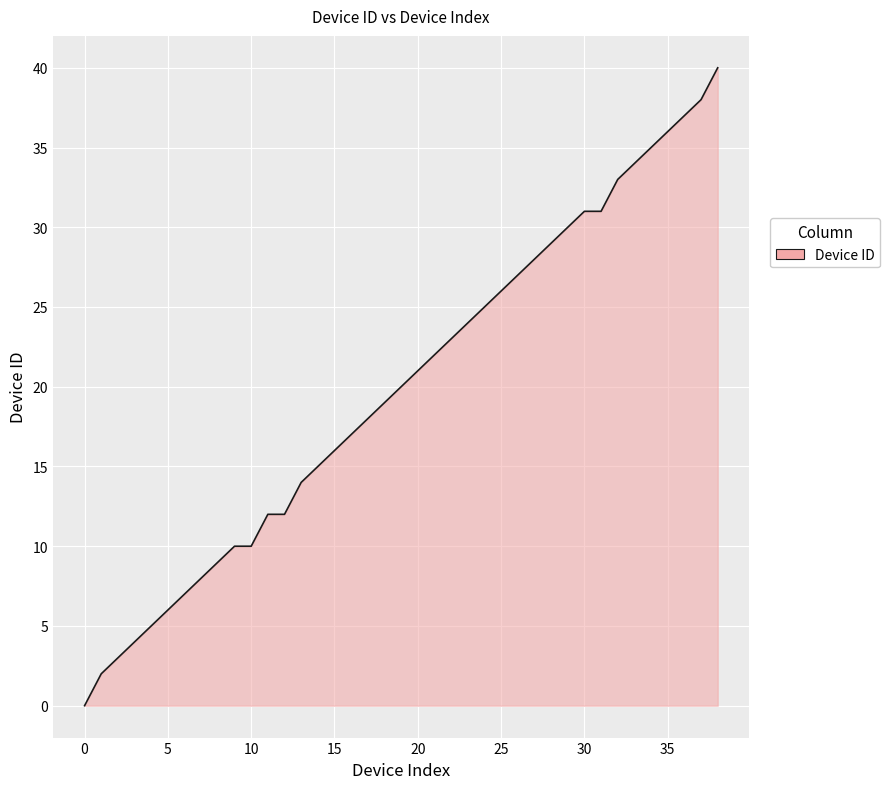

What is the difference between the maximum and minimum values?

40